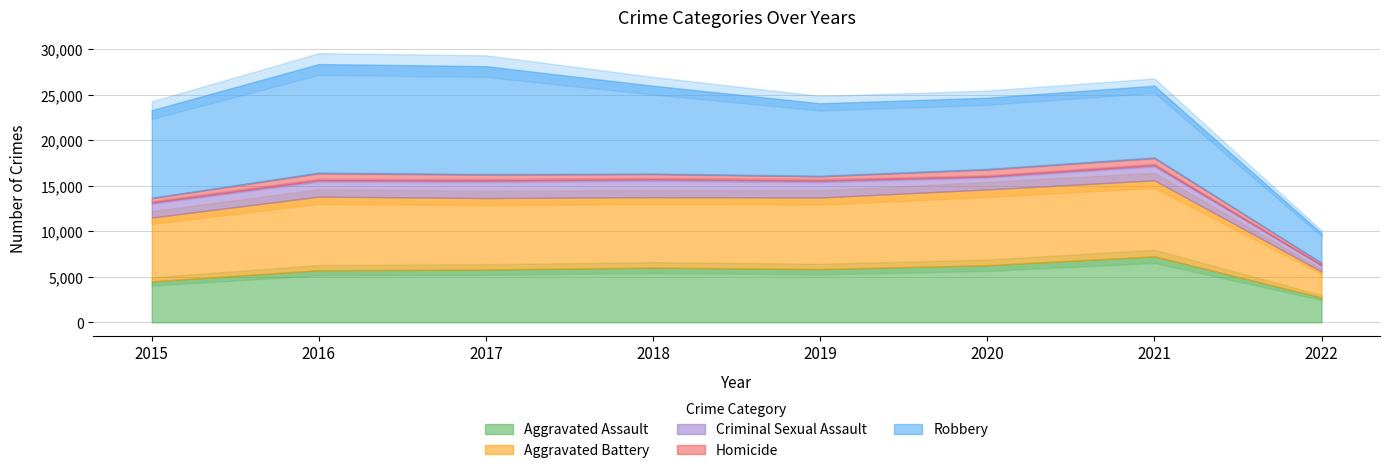

Which category has the highest value across all series?

2016